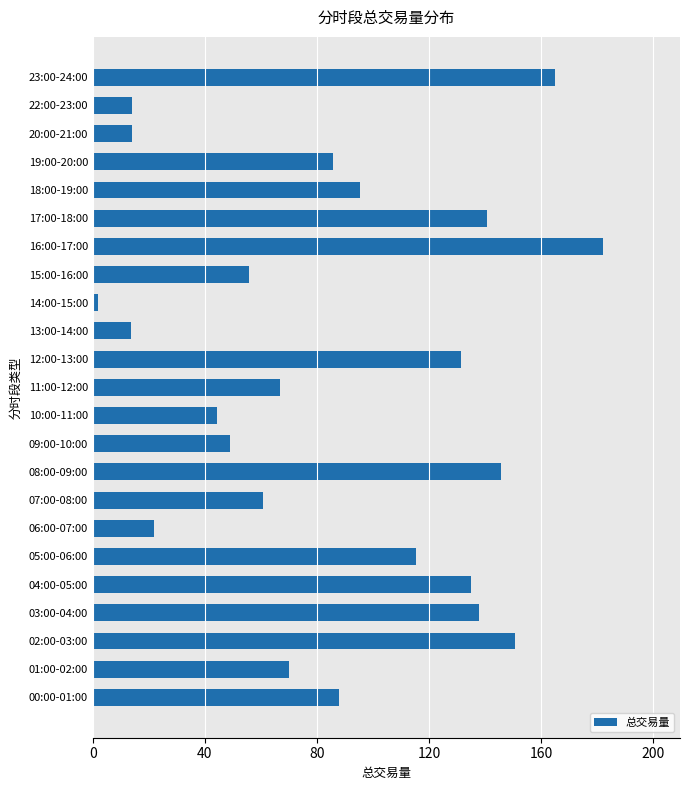

What is the average value?

86.3